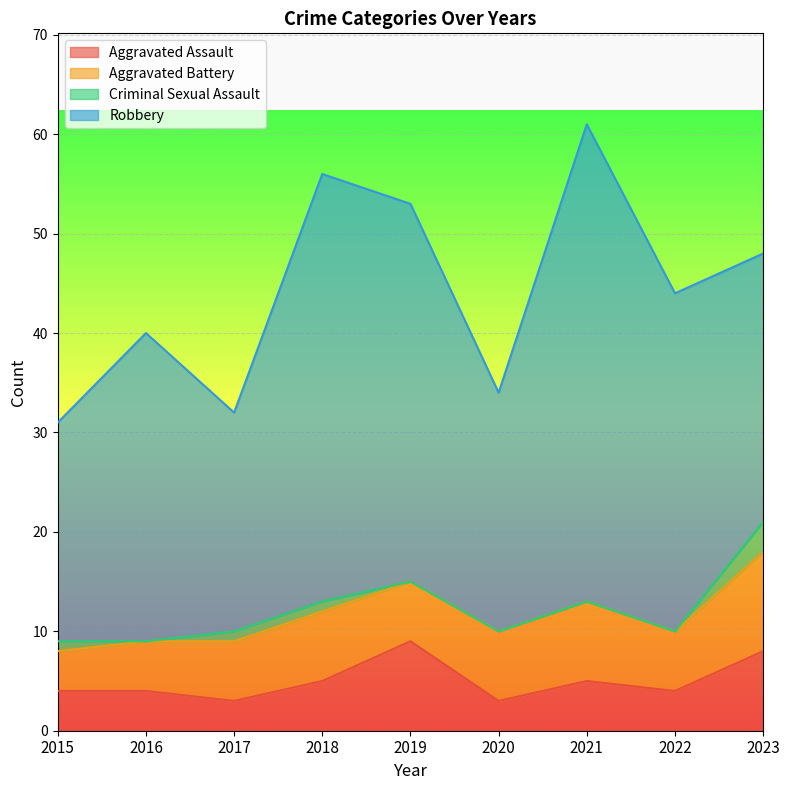

How many Aggravated Battery values are between 6 and 7?

5